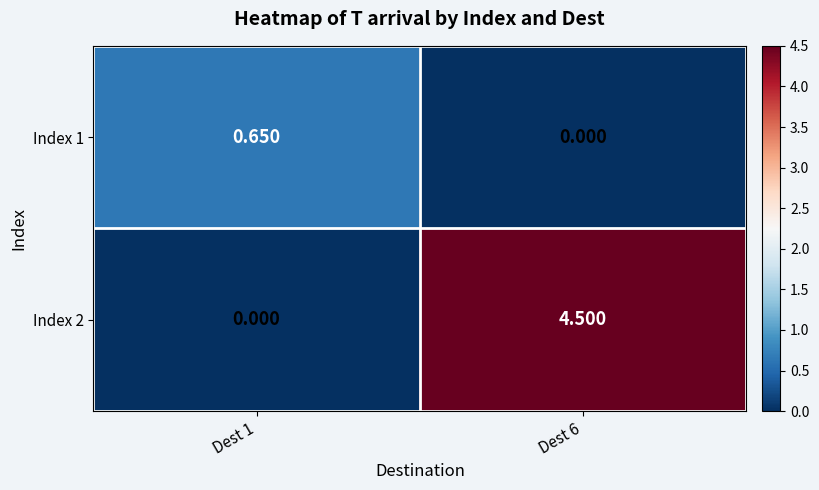

List the series in order of their overall mean, lowest first.

Index 1, Index 2